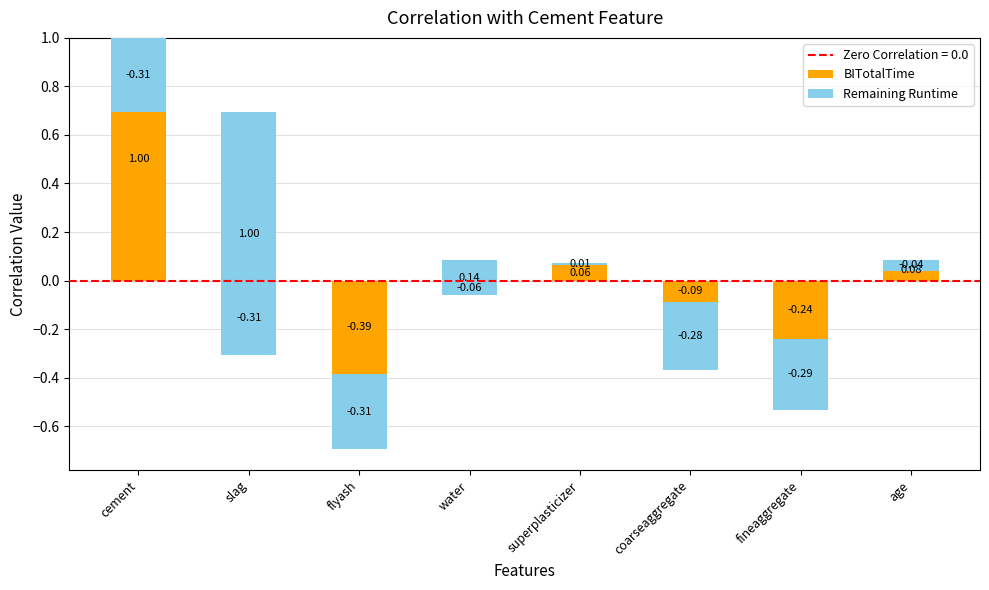

How many bars are there in total?

16